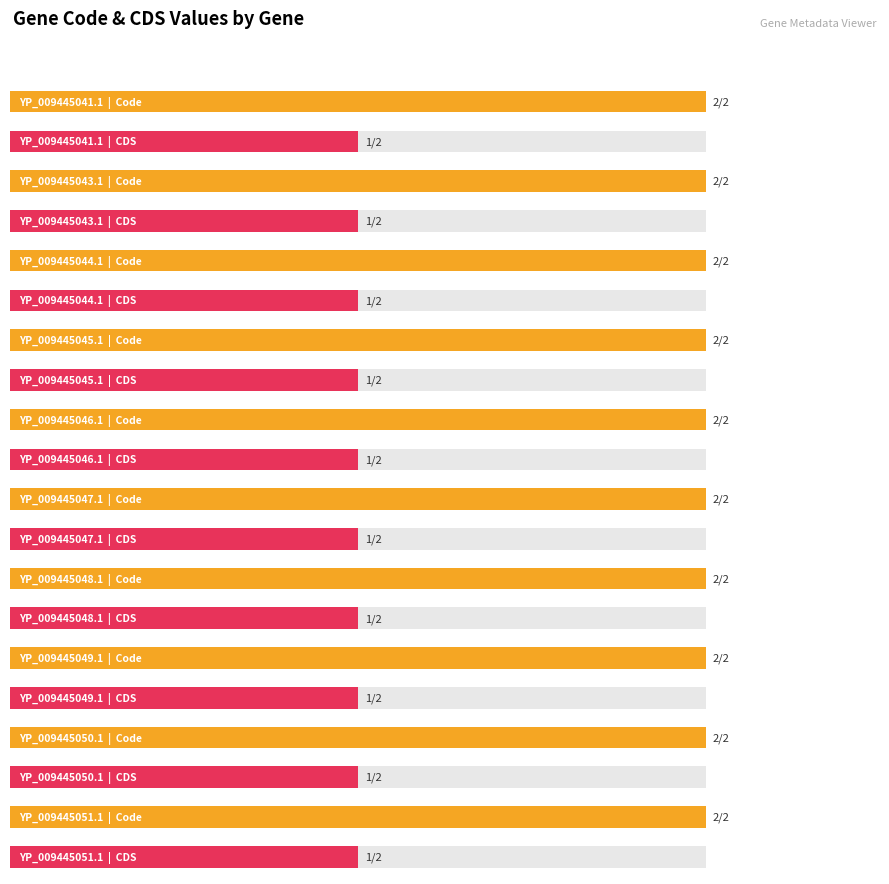

How many bars are there in each group?

2